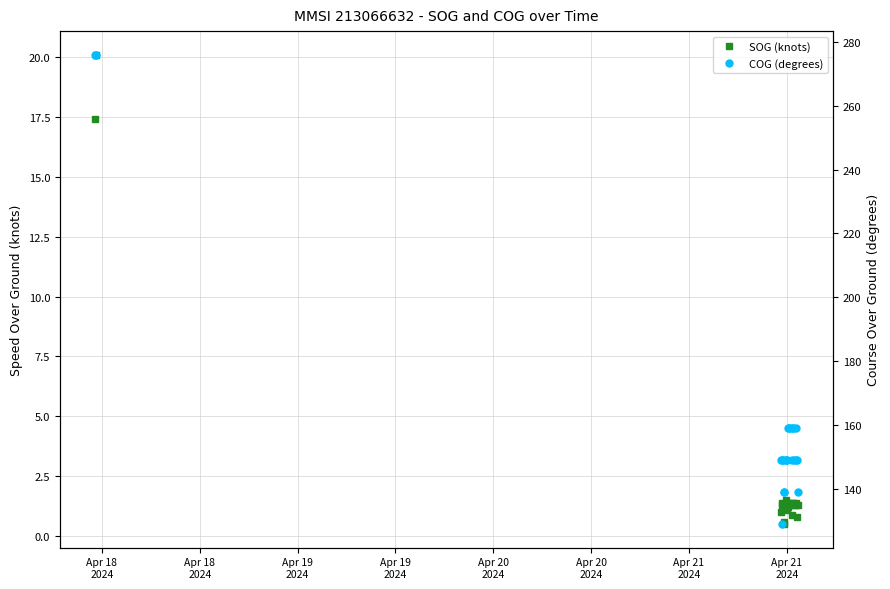

How many values in the SOG (knots) series exceed 1?

17